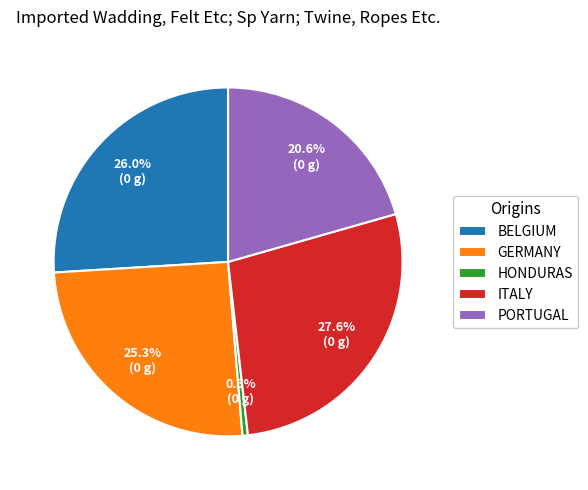

Rank the categories by value from highest to lowest.

ITALY, BELGIUM, GERMANY, PORTUGAL, HONDURAS